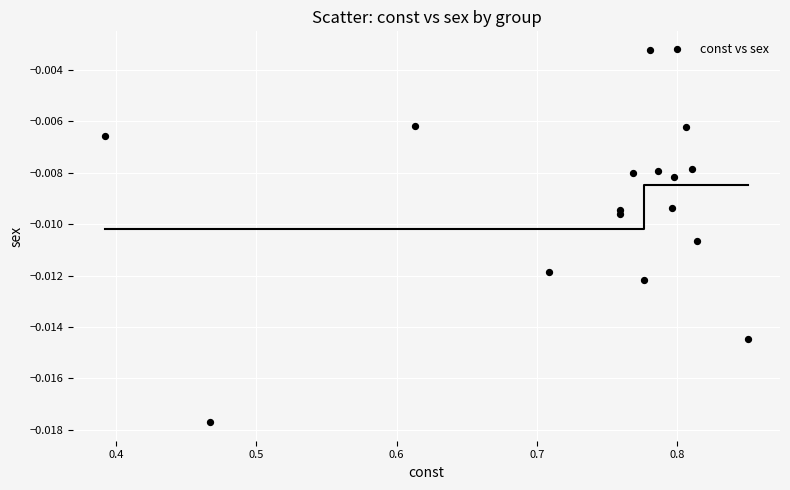

What is the range of X values (max minus min)?

0.5